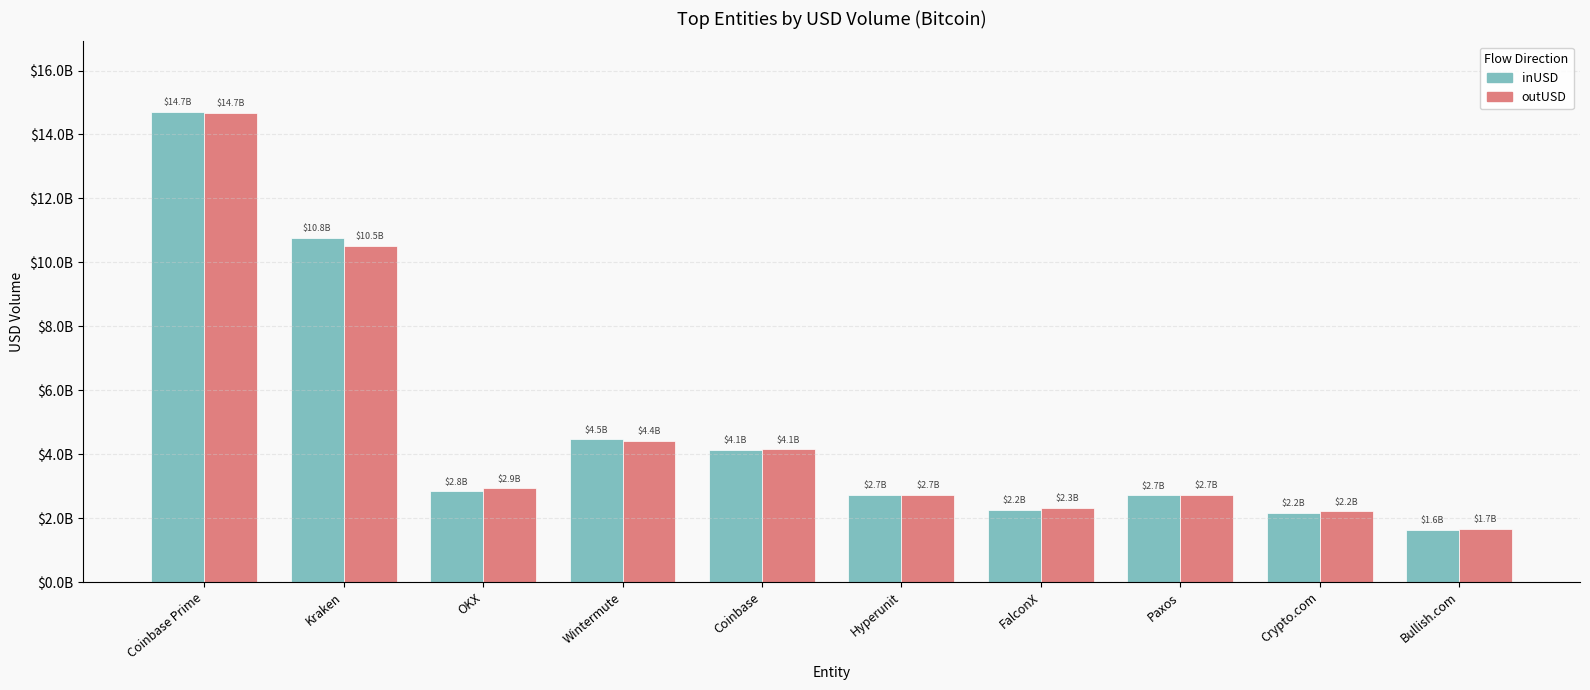

What is the greatest value displayed?

14707557280.9